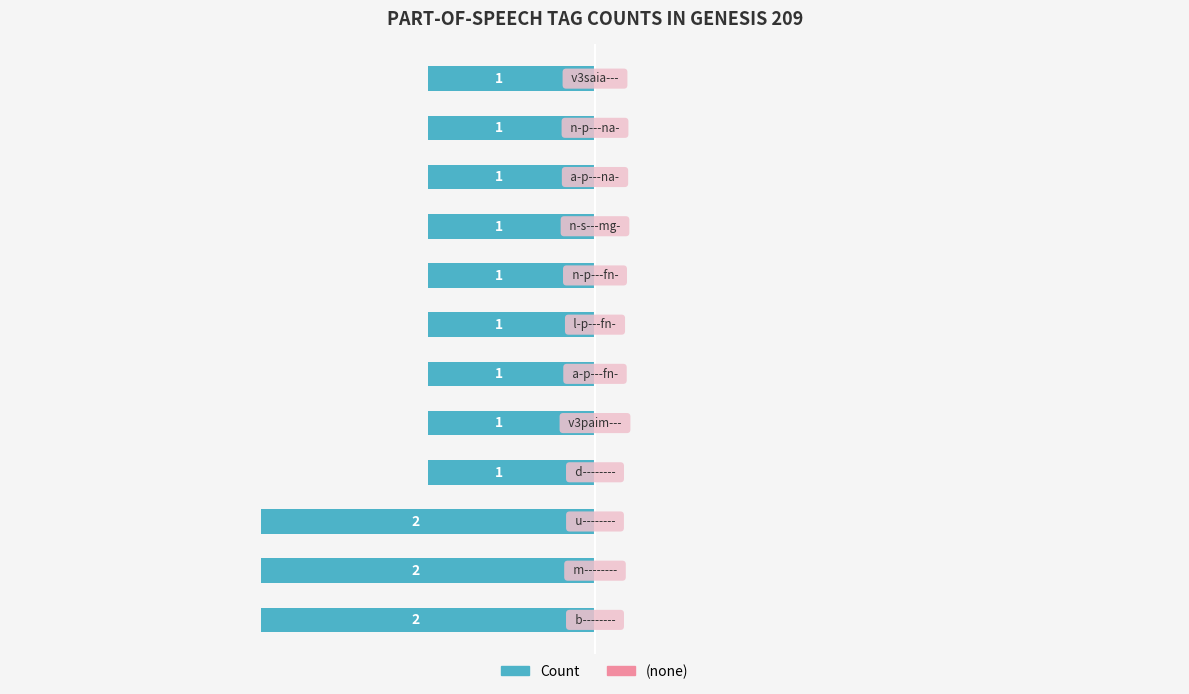

How many bars are there in total?

12